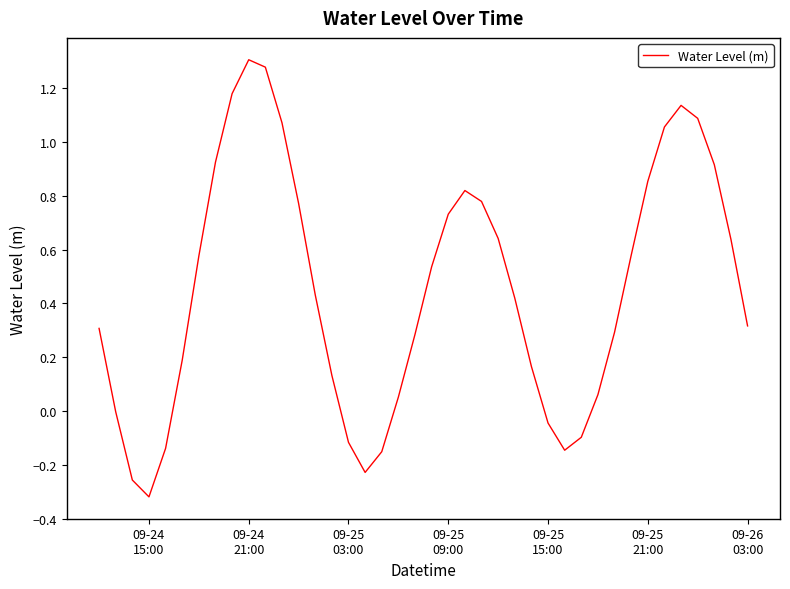

What is the difference between the maximum and minimum values?

1.6